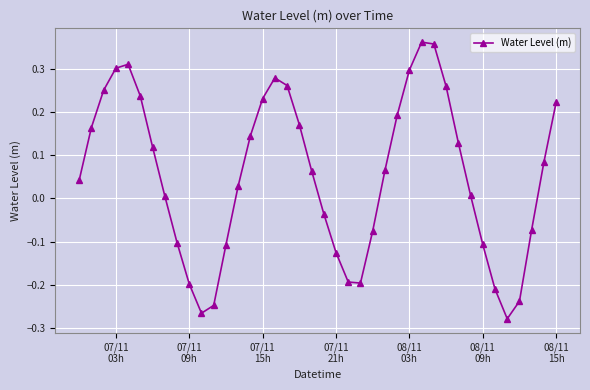

How many interior local valleys (lower than both neighbors) does the data have?

3